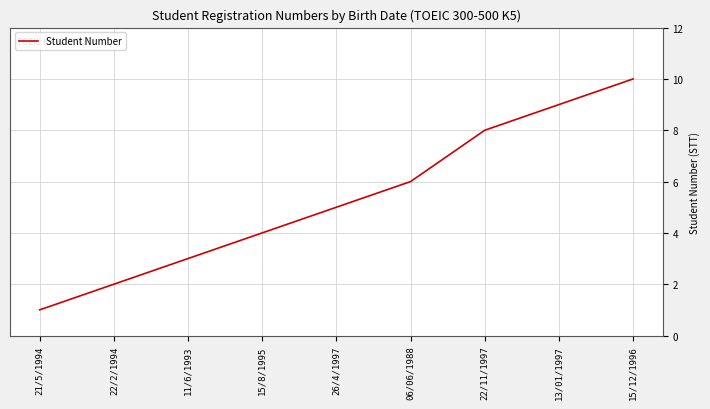

Reading left to right, list all the values displayed in this chart.

1	2	3	4	5	6	8	9	10